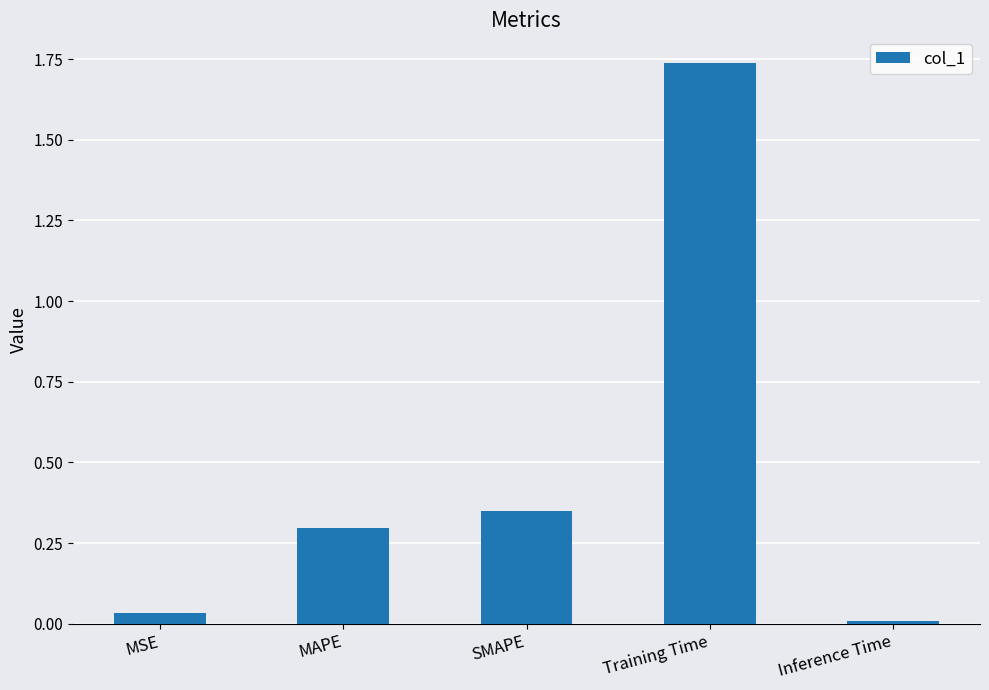

List the labels in order of value, largest first.

Training Time, SMAPE, MAPE, MSE, Inference Time